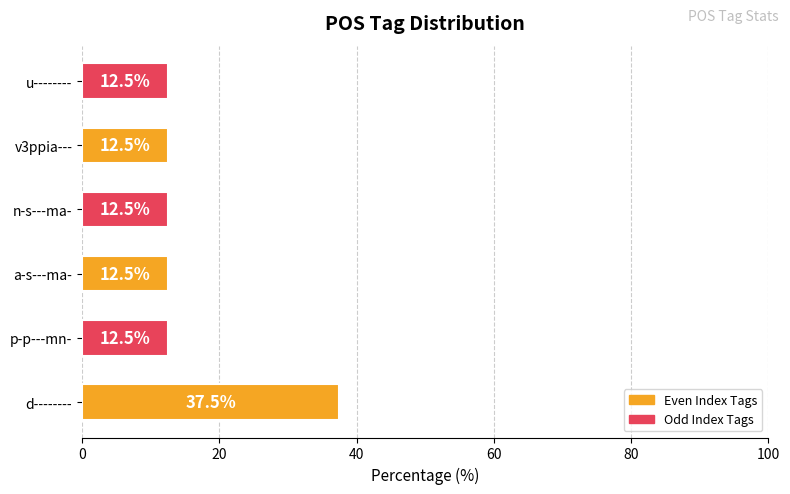

What is the average value?

16.7